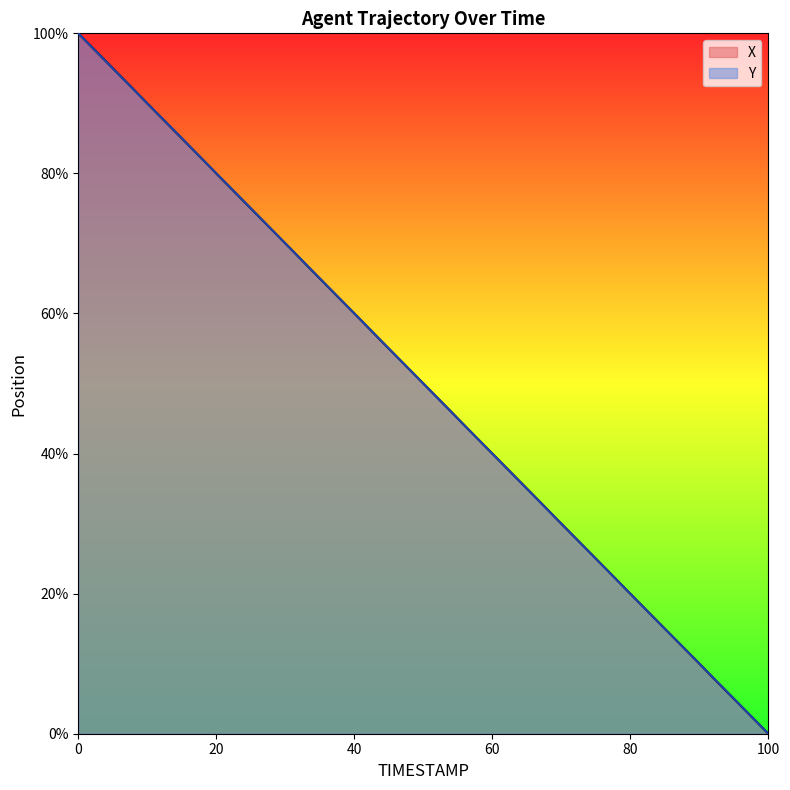

Reading left to right, what are all the values shown in this chart?

X: 100.0	97.4	94.9	92.3	89.7	87.2	84.6	82.1	79.5	76.9	74.4	71.8	69.2	66.7	64.1	61.5	59.0	56.4	53.8	51.3	48.7	46.2	43.6	41.0	38.5	35.9	33.3	30.8	28.2	25.6	23.1	20.5	17.9	15.4	12.8	10.3	7.7	5.1	2.6	0.0
Y: 100.0	97.4	94.9	92.3	89.7	87.2	84.6	82.1	79.5	76.9	74.4	71.8	69.2	66.7	64.1	61.5	59.0	56.4	53.8	51.3	48.7	46.2	43.6	41.0	38.5	35.9	33.3	30.8	28.2	25.6	23.1	20.5	17.9	15.4	12.8	10.3	7.7	5.1	2.6	0.0